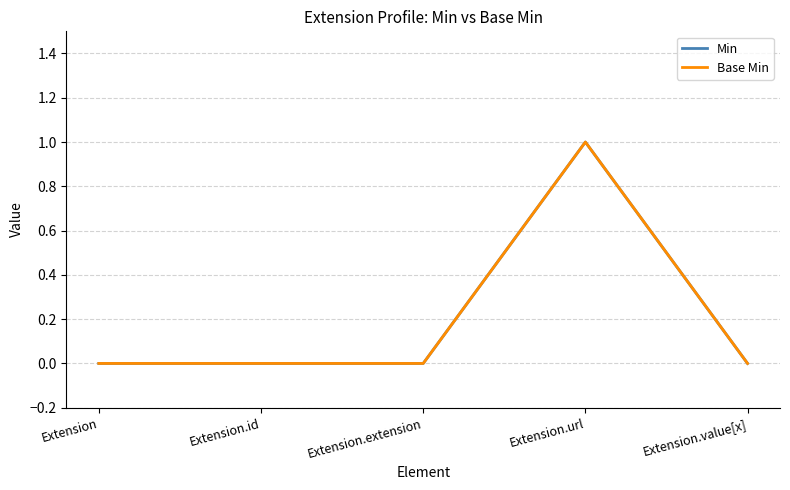

Which category has the highest value in the Min series?

Extension.url